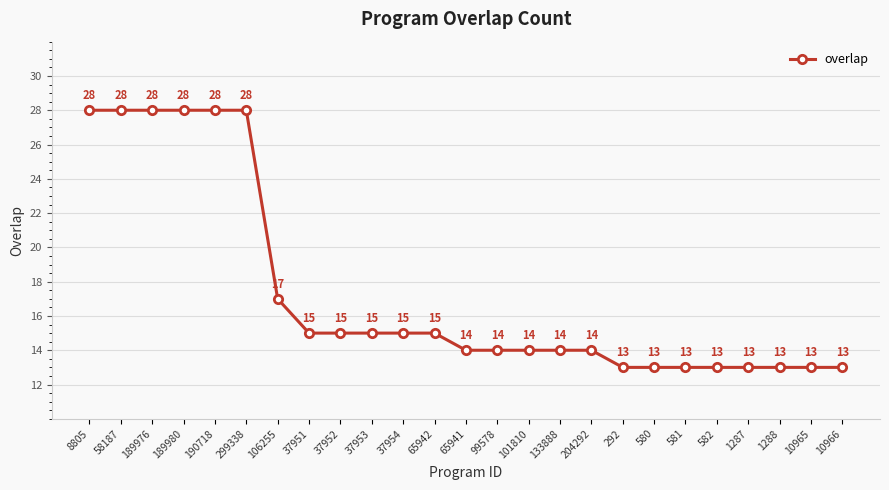

Where does the data first go above 14?

8805